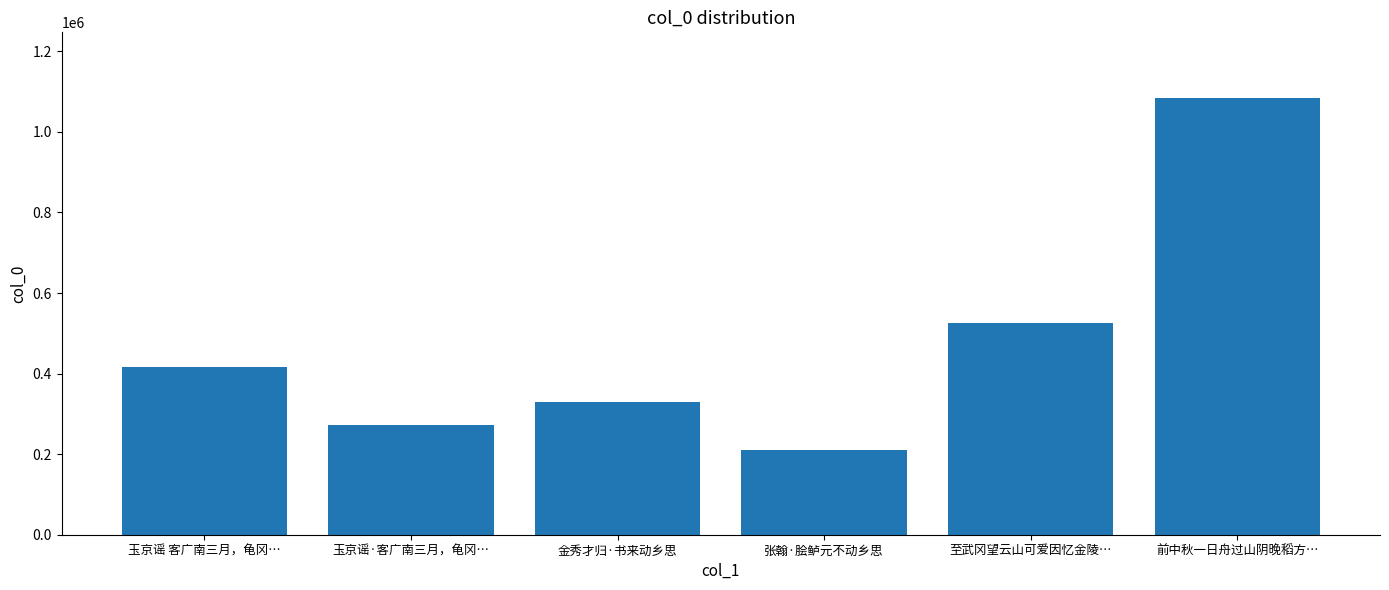

How many data points are less than 416278?

3